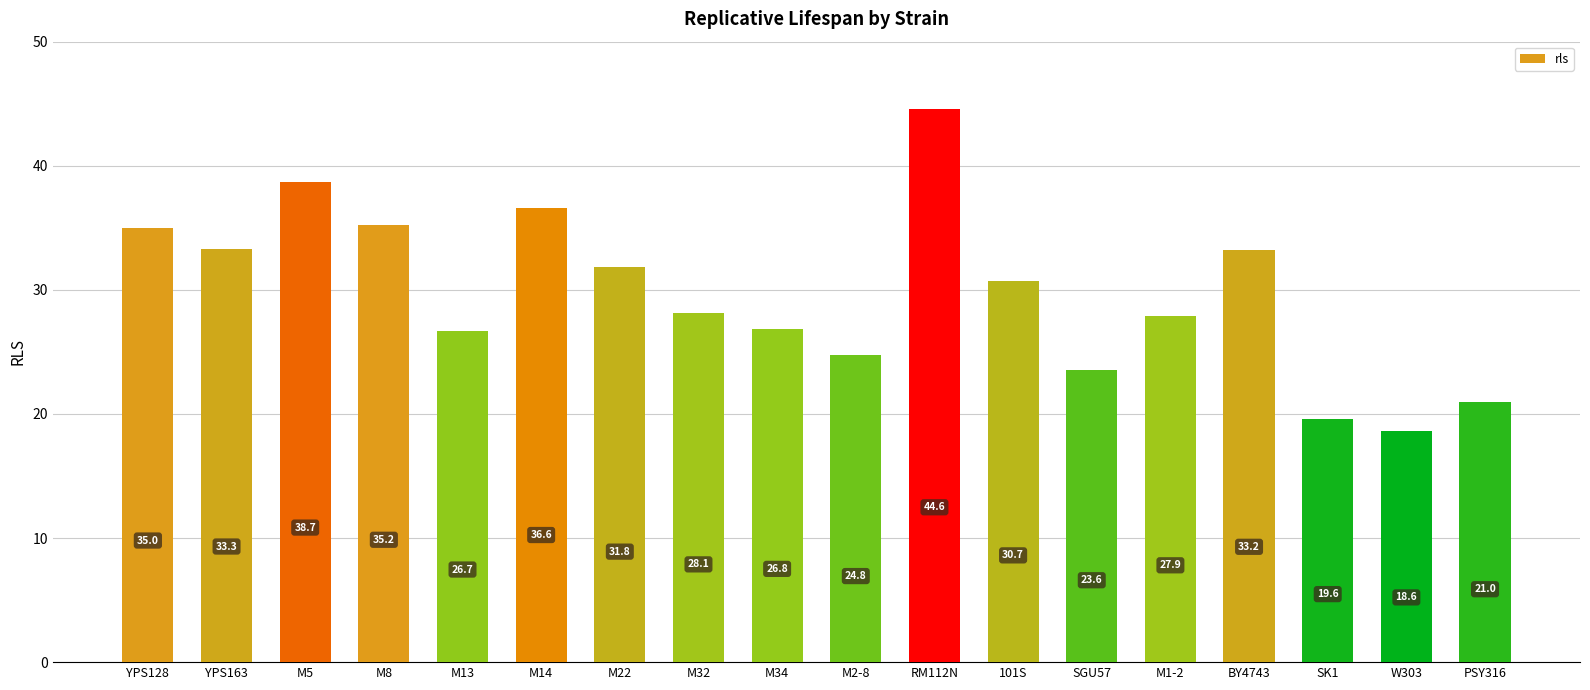

True or false: the data shows 27.9 at M1-2.

True